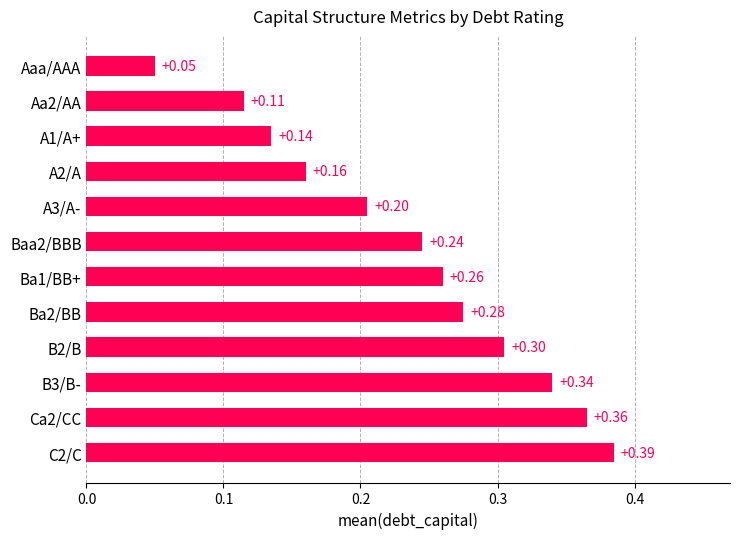

Which category has the lowest value across all series?

Aaa/AAA